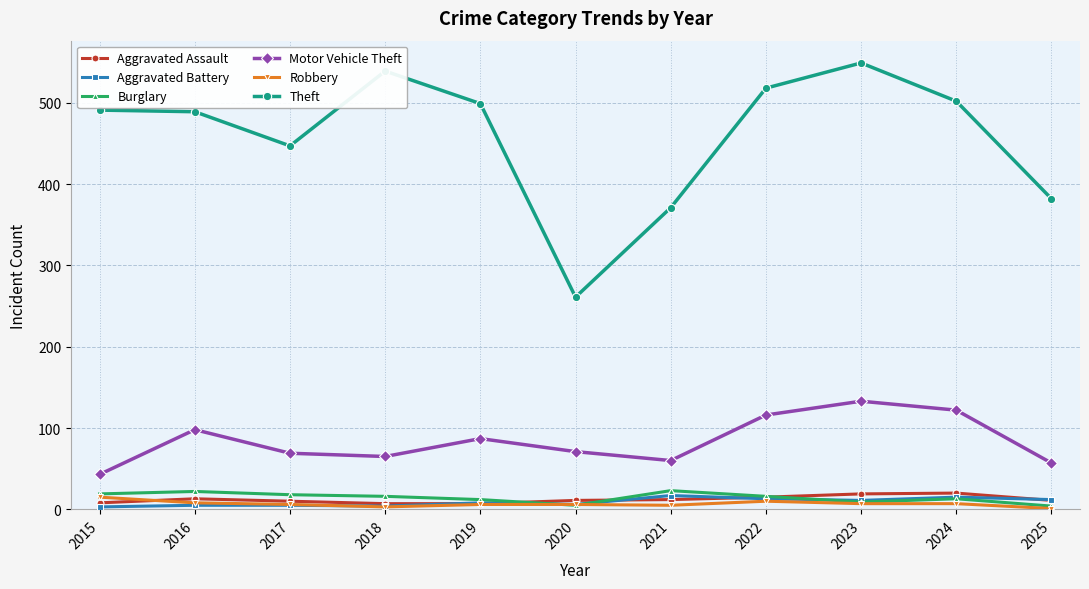

In Motor Vehicle Theft, how many points are higher than both neighbors (excluding endpoints)?

3